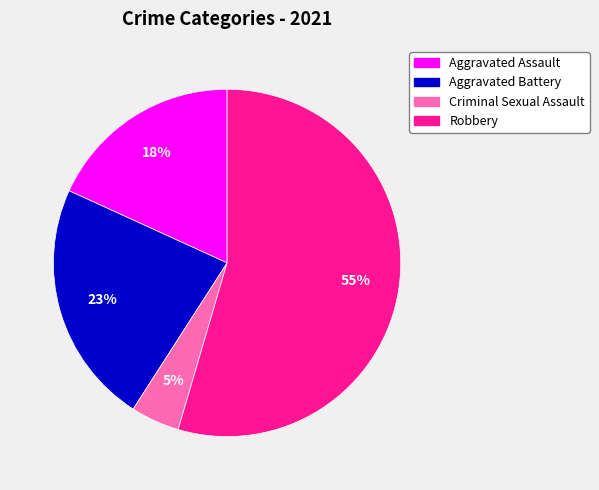

To the nearest percent, what is the average slice percentage?

25%